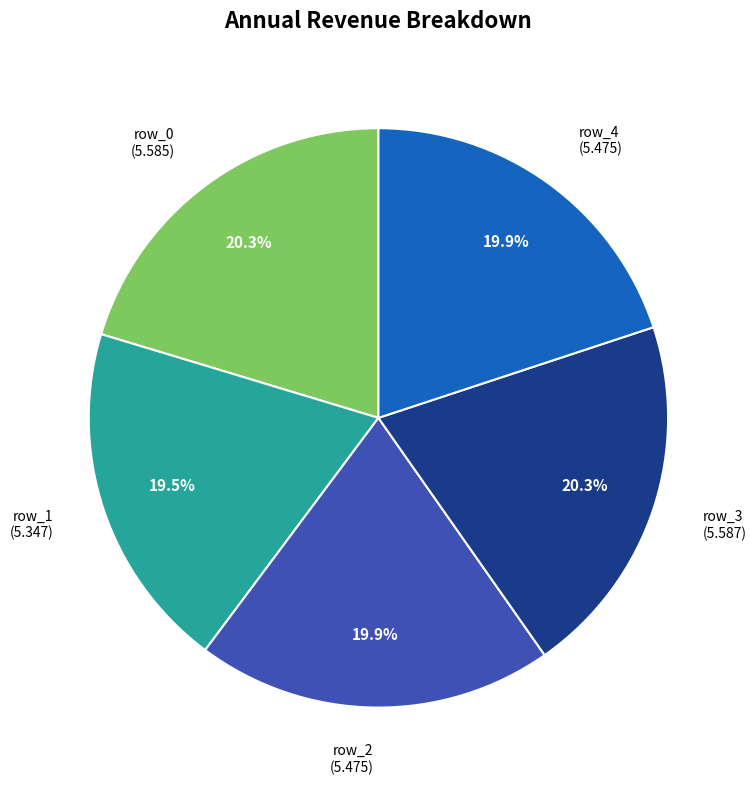

To the nearest percent, what is the difference between the largest and smallest slice percentages?

1%